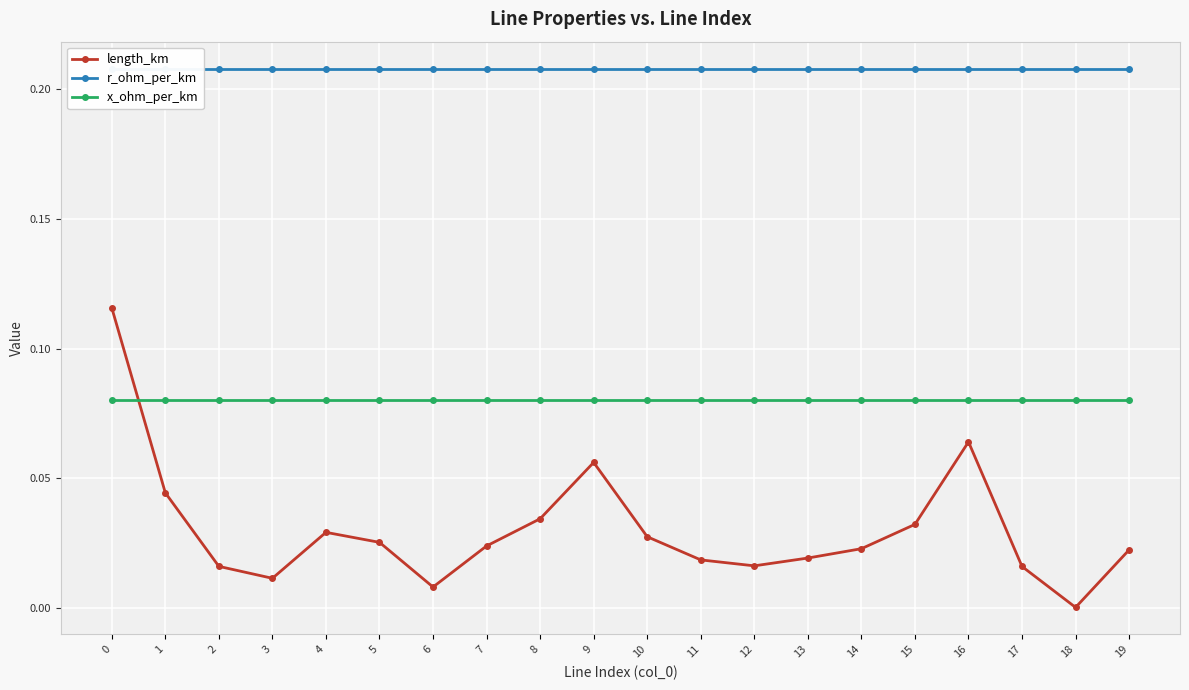

What is the value of the r_ohm_per_km point at the 7th from the left?

0.2